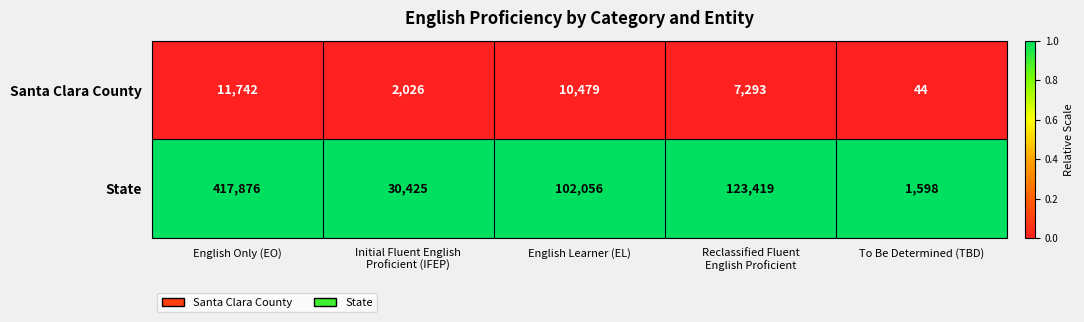

What is the sum of the Santa Clara County values at To Be Determined (TBD) and English Learner (EL)?

10523